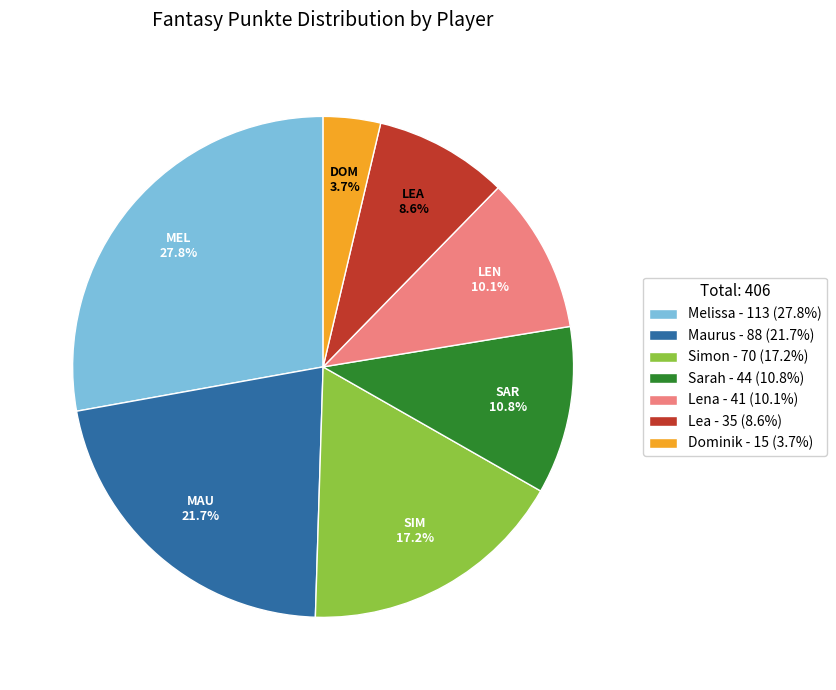

Is it true that Sarah is 1% of the pie?

False